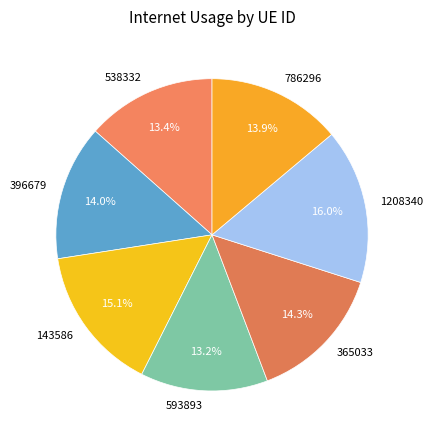

What portion of the pie excludes 538332?

86.6%